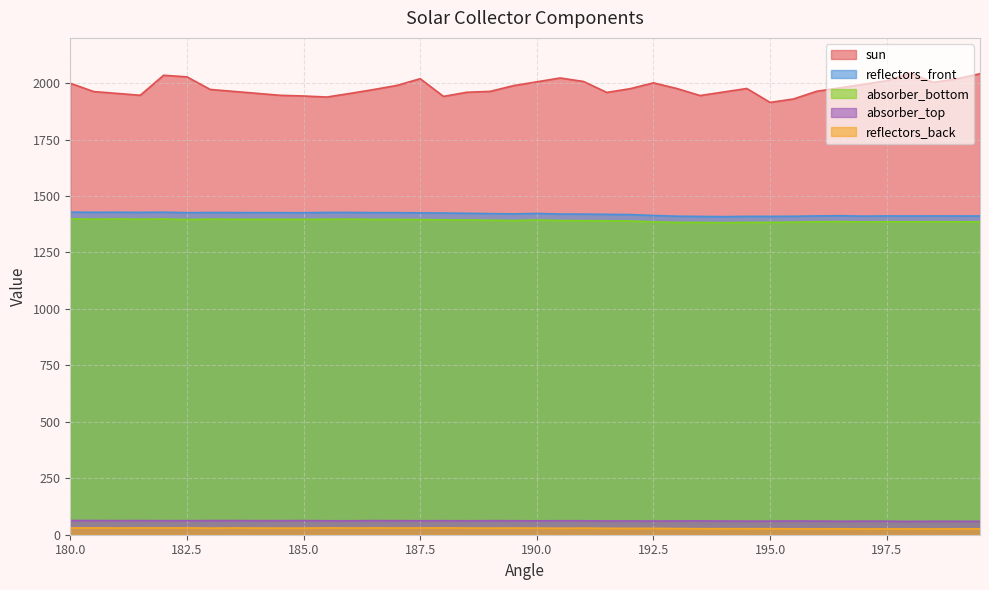

Which series has the widest spread of values?

sun